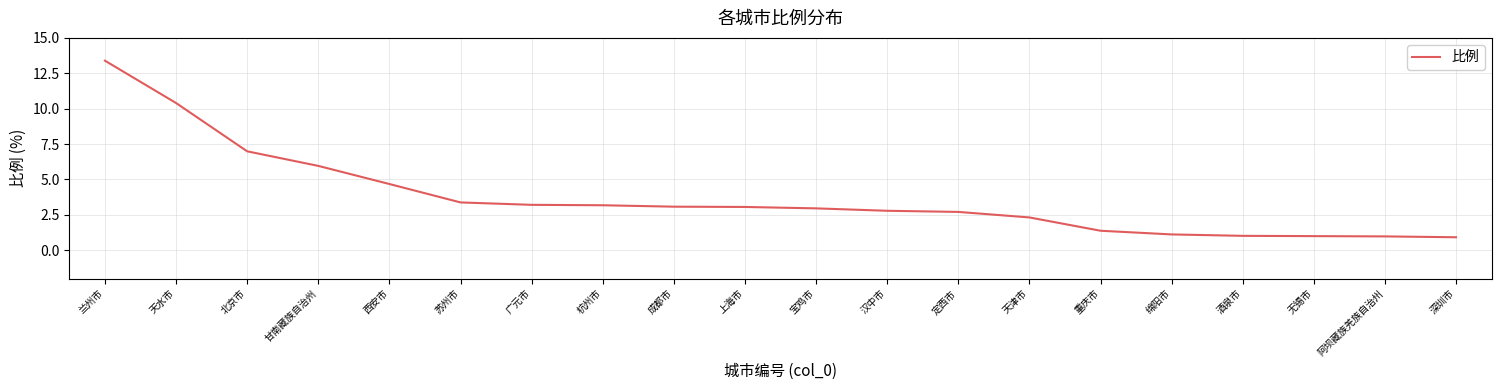

What is the difference between the second highest and second lowest values?

9.4